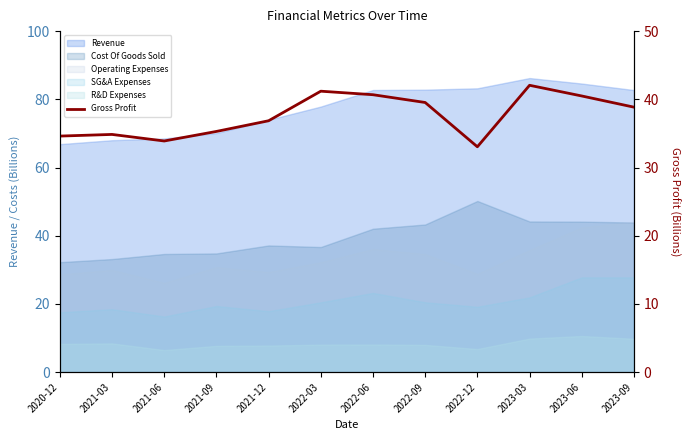

True or false: the data has more than 1 interior local peaks.

True